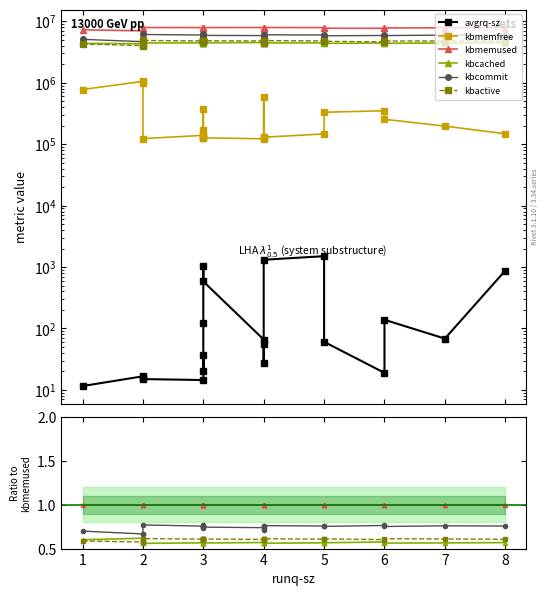

What is the value of the kbmemused point at the 10th from the left?

1.0